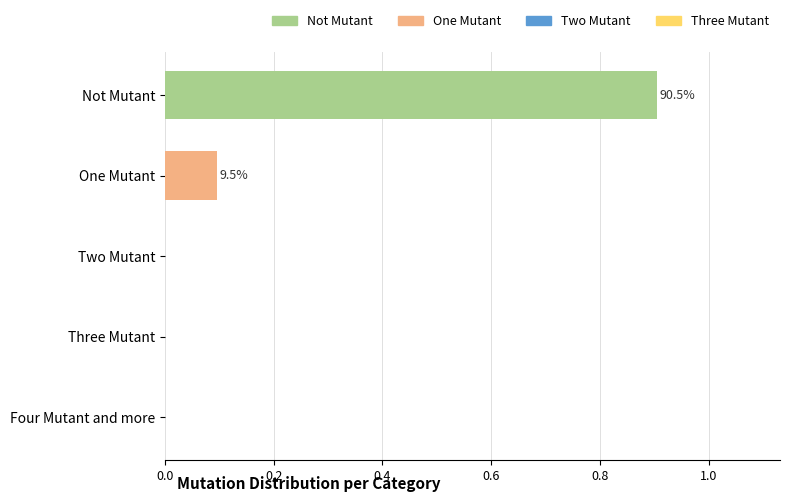

Which has a higher value, One Mutant or Not Mutant?

Not Mutant